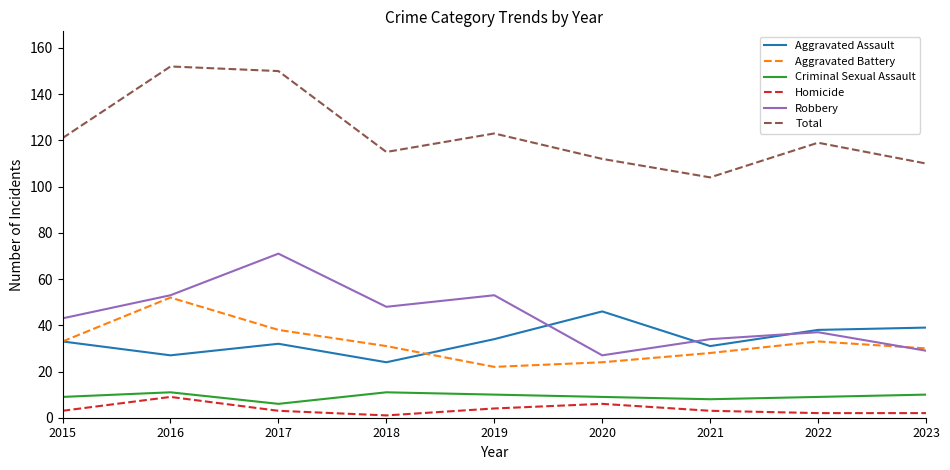

Rank the series by their maximum value, from lowest to highest.

Homicide, Criminal Sexual Assault, Aggravated Assault, Aggravated Battery, Robbery, Total